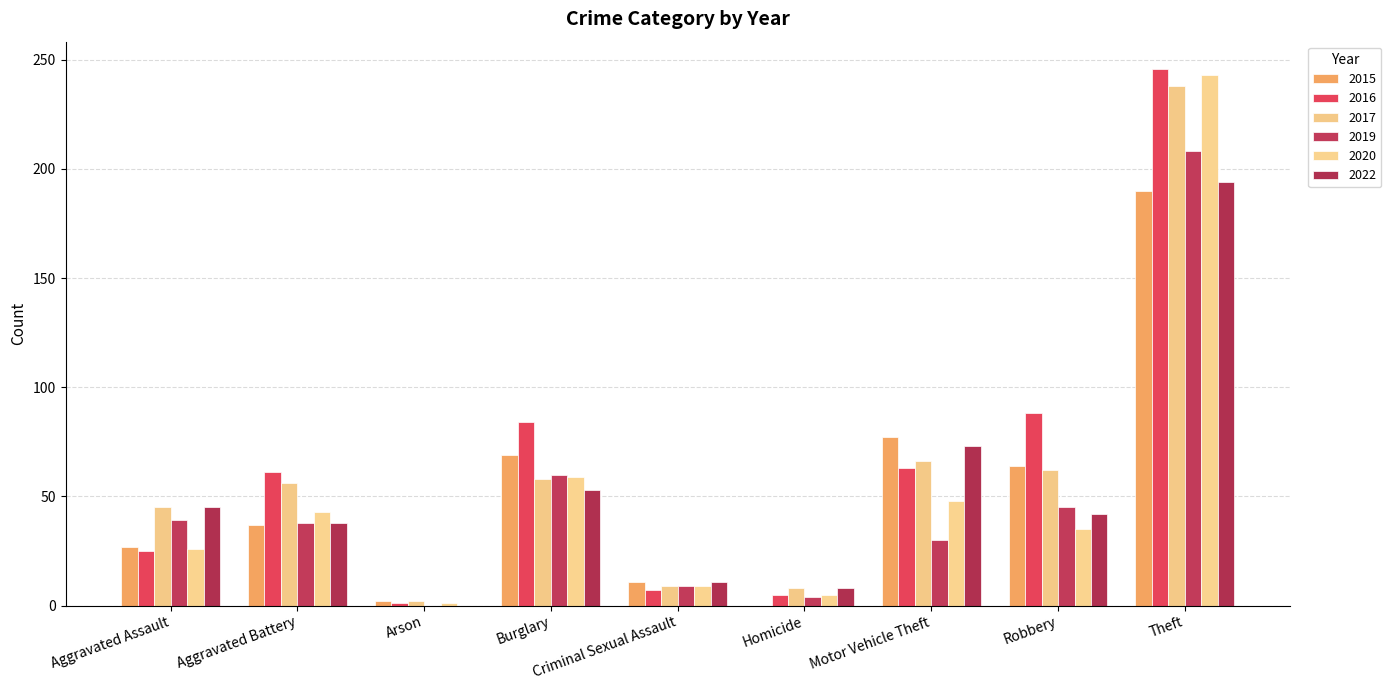

What is the sum of the 2022 values at Criminal Sexual Assault and Theft?

205